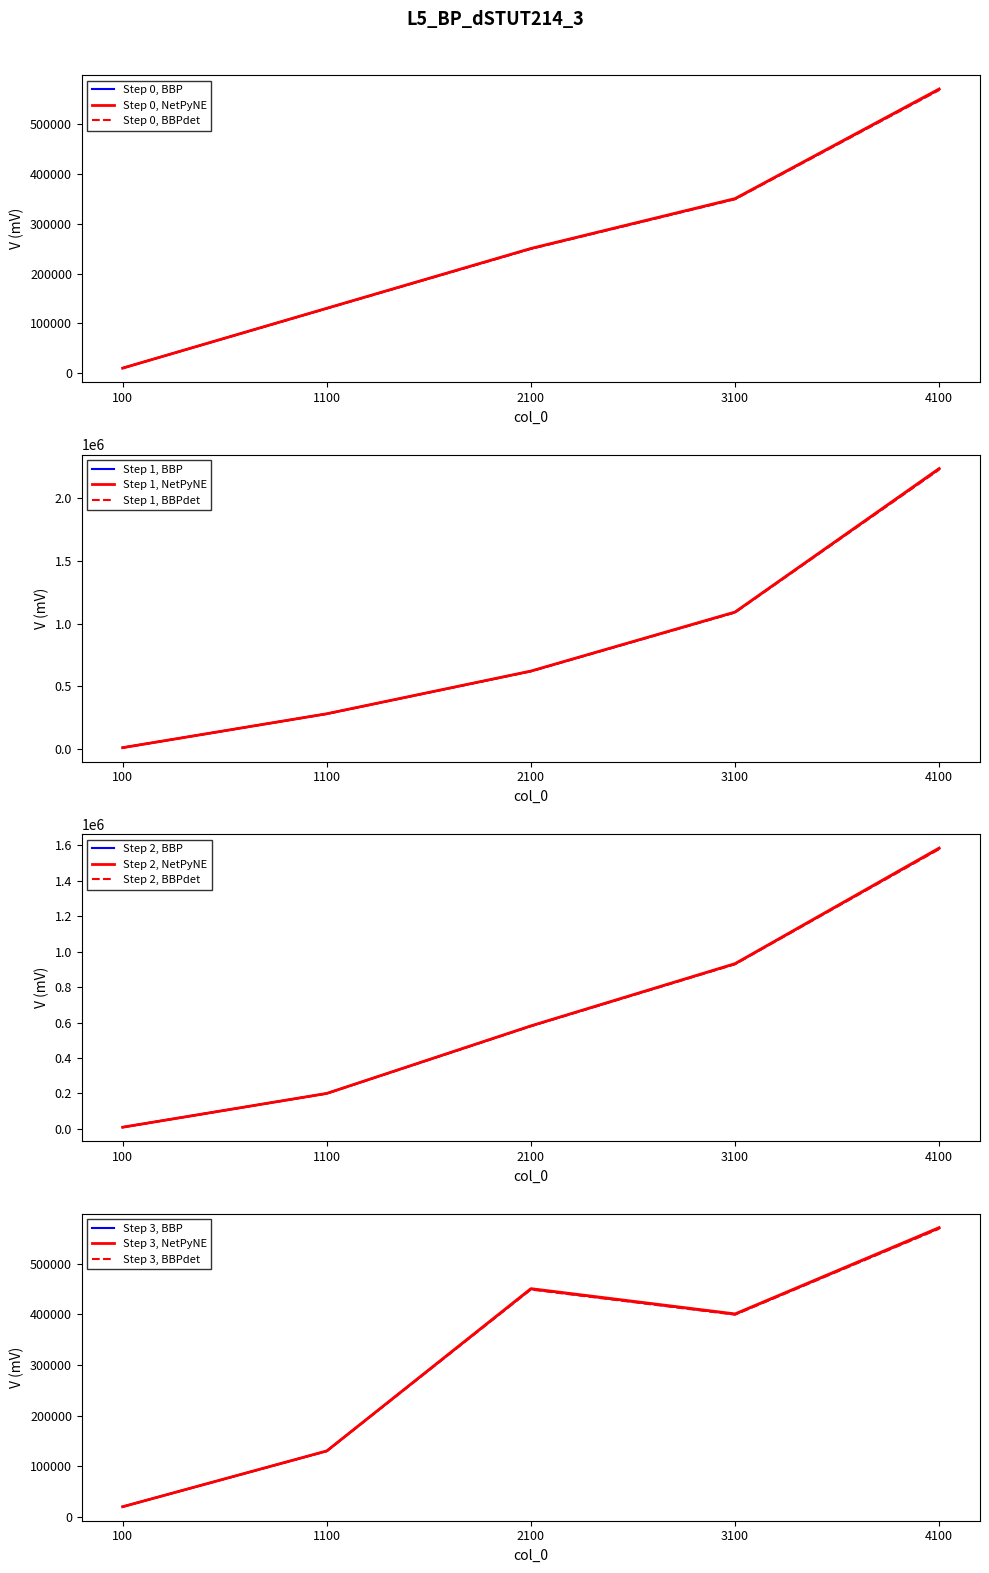

What value does the 3 series have at 2100?

449741